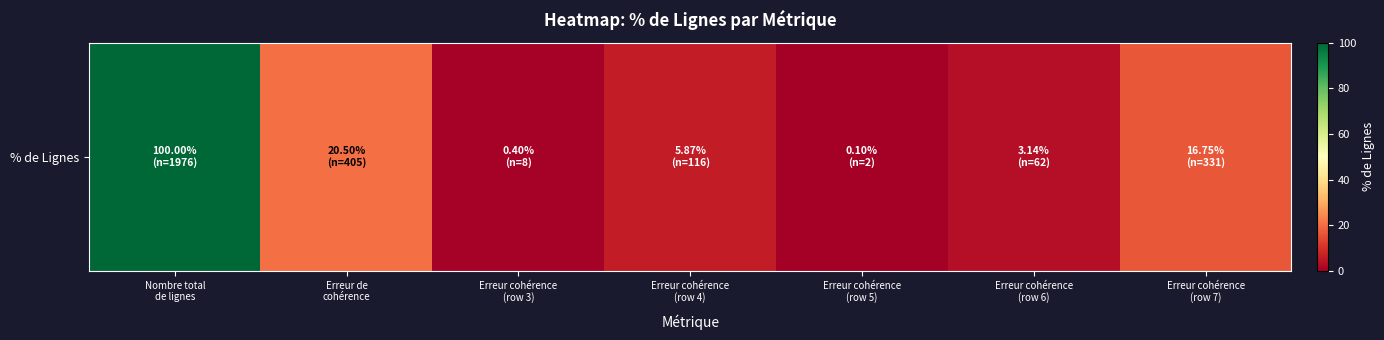

Reading left to right, transcribe all the data shown in this chart.

Nombre total
de lignes=100.0	Erreur de
cohérence=20.5	Erreur cohérence
(row 3)=0.4	Erreur cohérence
(row 4)=5.9	Erreur cohérence
(row 5)=0.1	Erreur cohérence
(row 6)=3.1	Erreur cohérence
(row 7)=16.8